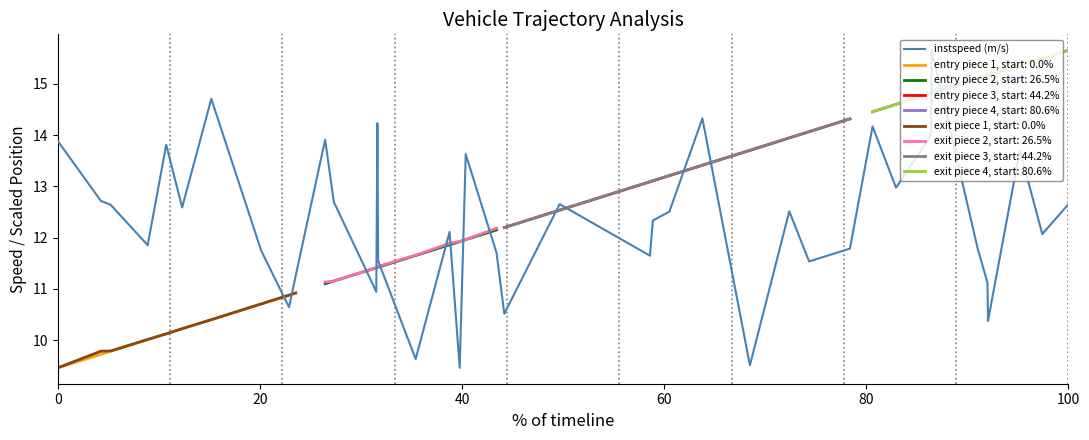

What is the minimum value for instspeed (m/s)?

9.5